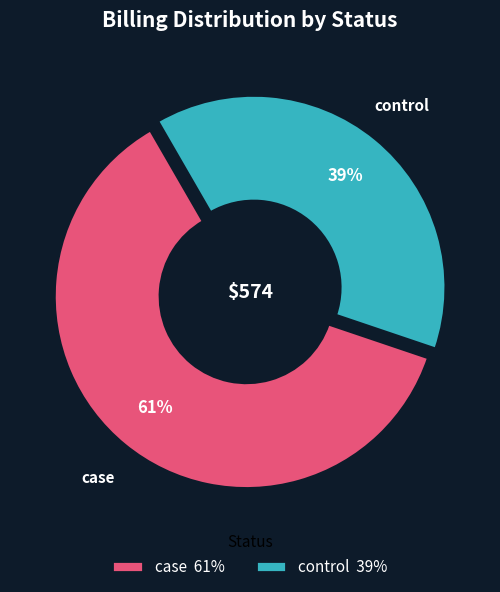

Between case 61% and control 39%, which is larger?

case 61%